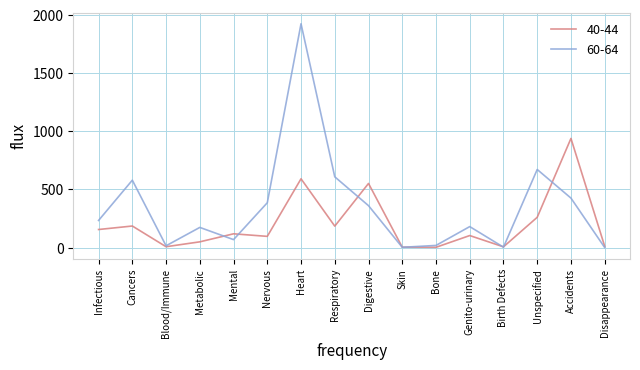

Count the number of categories in the chart.

16